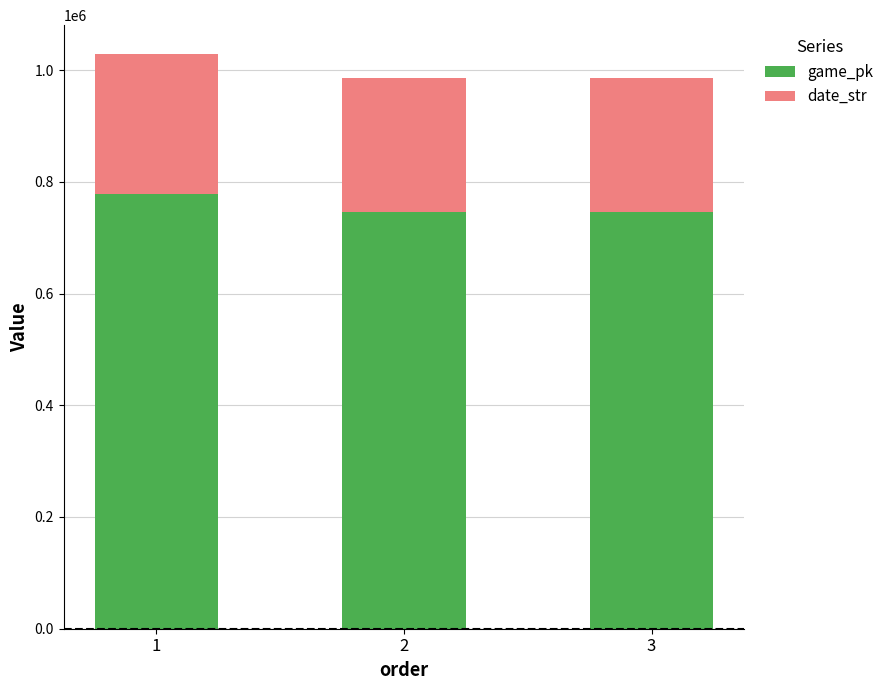

What is the total value across all series at 2?

986369